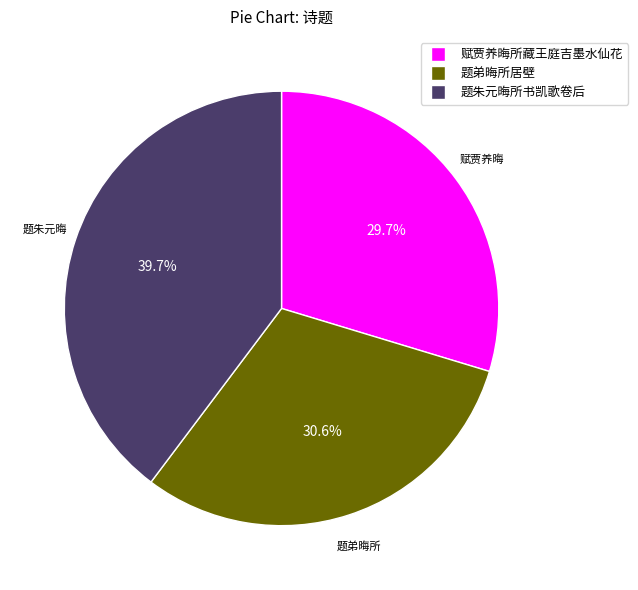

Is there a majority slice in this chart?

No